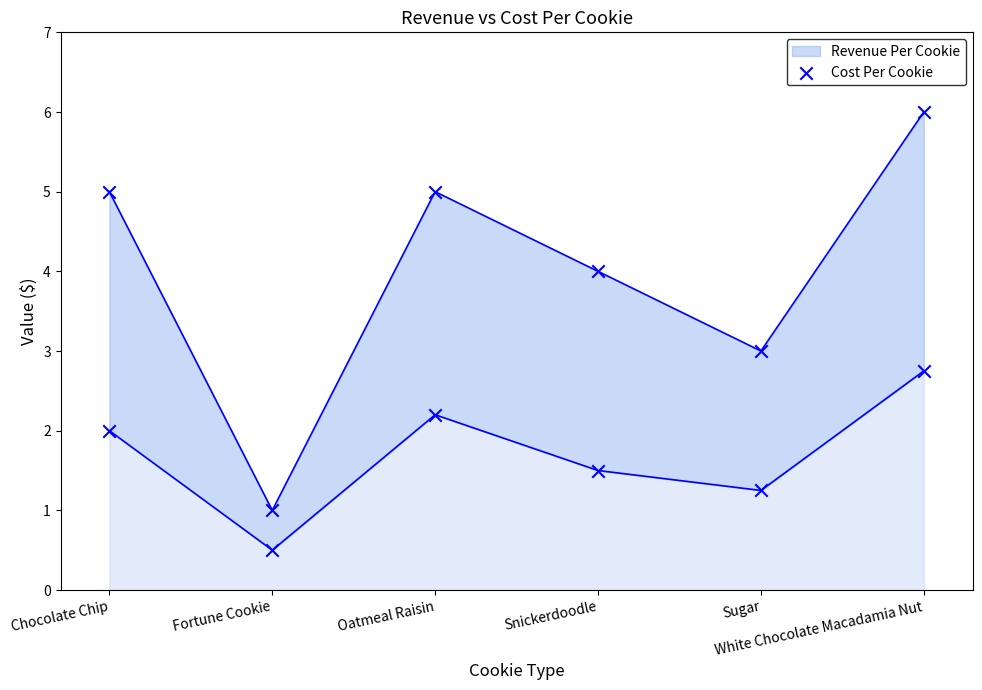

Which series has the largest total across all categories?

Revenue Per Cookie